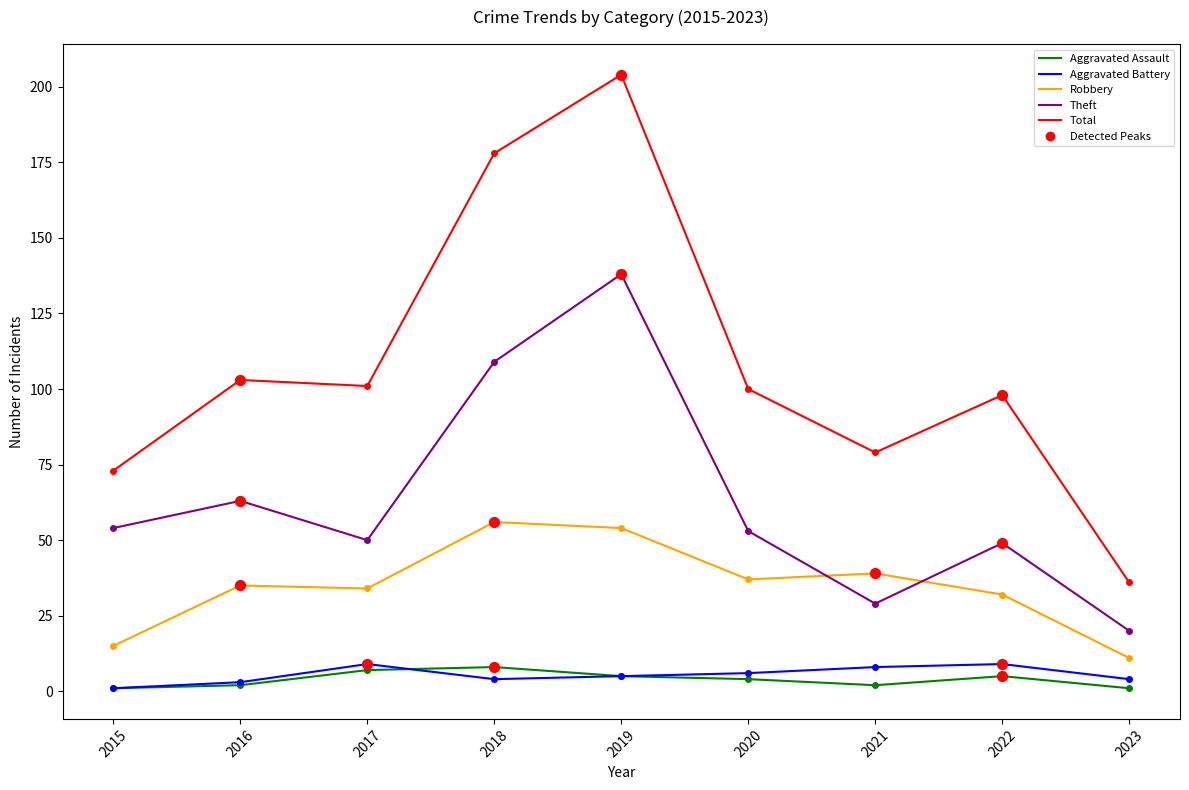

Which series has the largest range (max minus min)?

Total